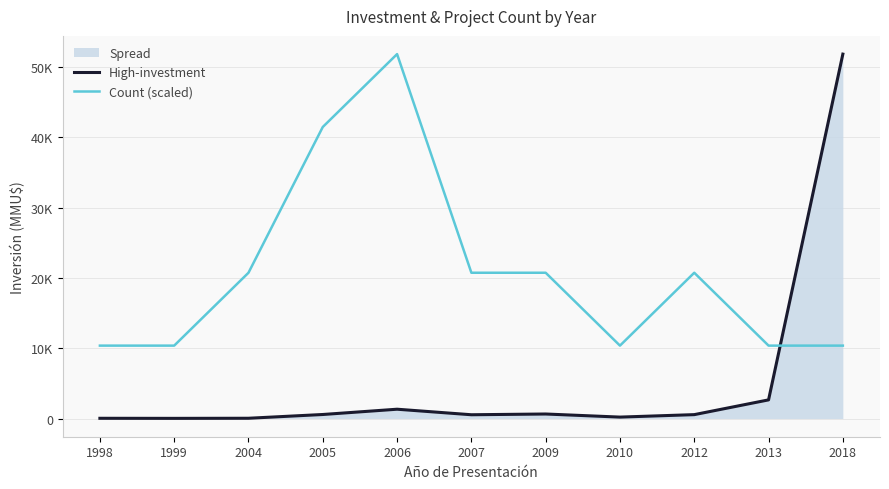

What is the approximate value of Count (scaled) at 2005?

41488